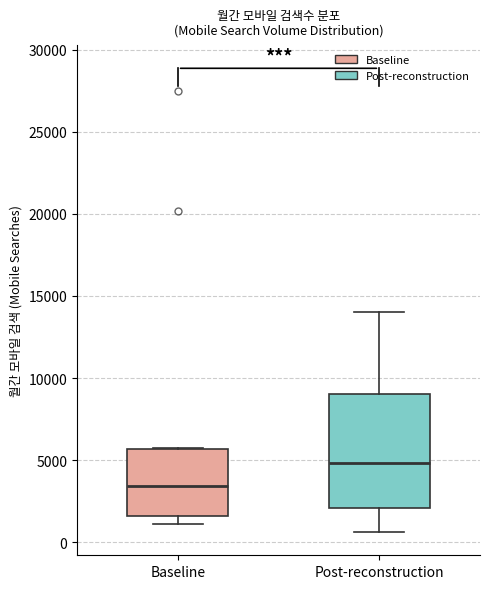

Reading left to right, read every box against the y-axis: the position of its median line, the range the box covers, and the ends of its whiskers. The values are not printed on the chart, so give them approximately, as read against the axis.

Baseline: median 3500, box 1500 to 5500, whiskers 1000 to 5500
Post-reconstruction: median 5000, box 2000 to 9000, whiskers 500 to 14000